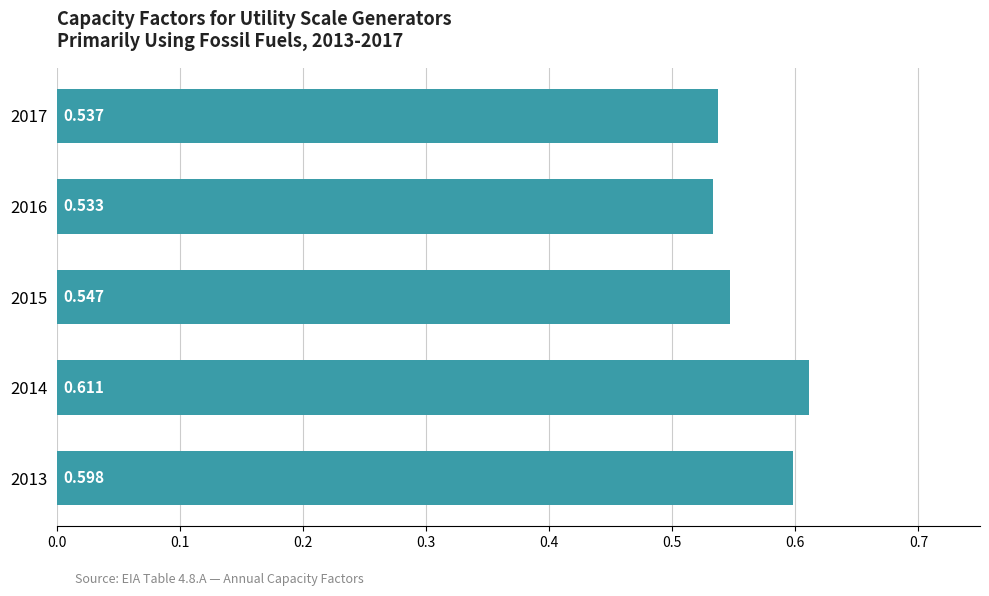

Are the bars horizontal?

Yes